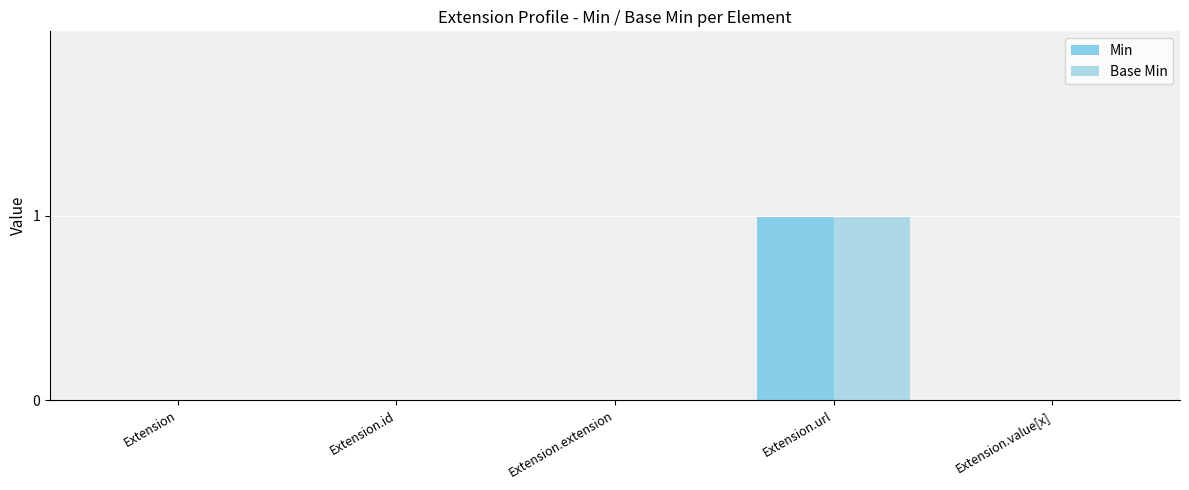

Rank the categories by Base Min value from highest to lowest.

Extension.url, Extension, Extension.id, Extension.extension, Extension.value[x]